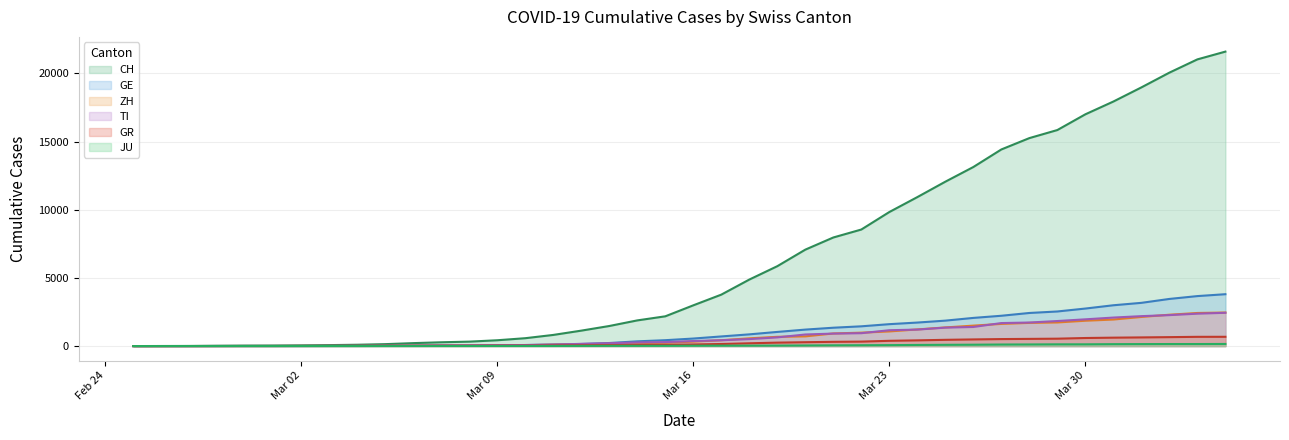

What is the maximum value for GE?

3805